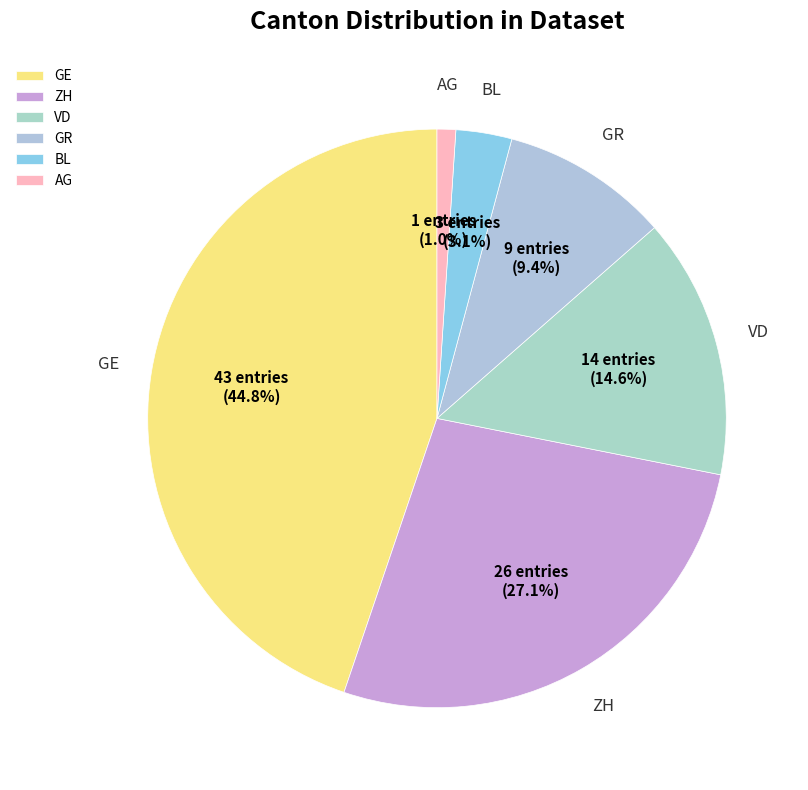

Do GE and ZH together represent more than half of the pie?

Yes